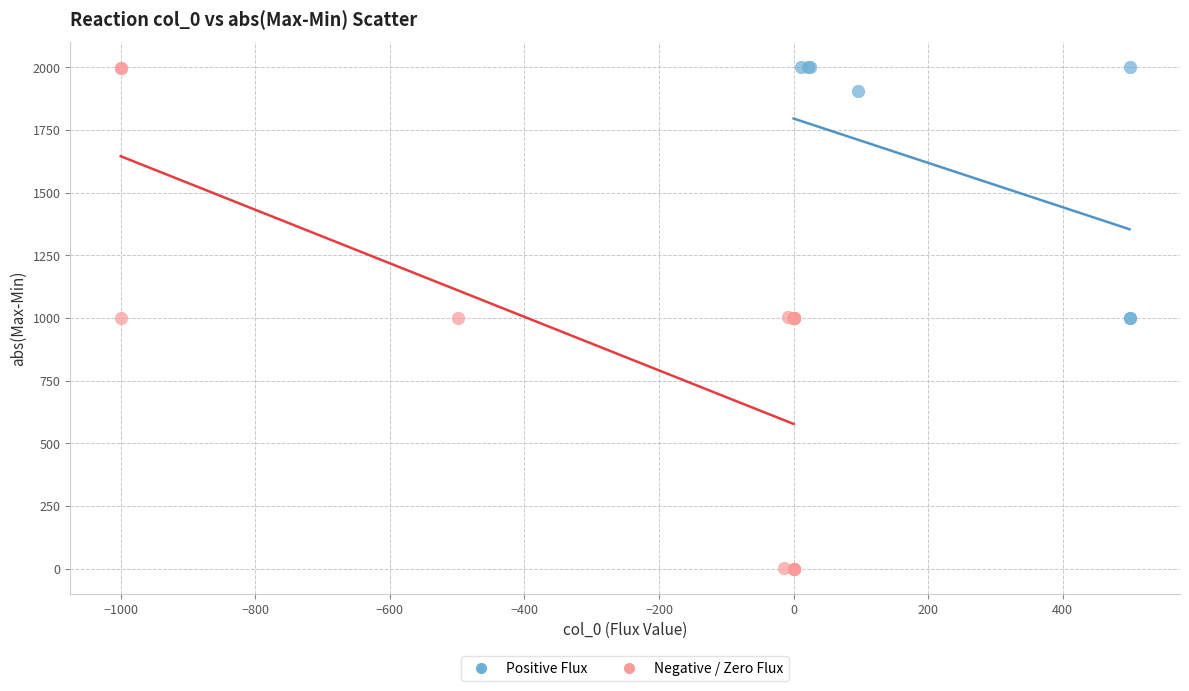

What are all the series names shown in the legend?

Positive Flux, Negative / Zero Flux